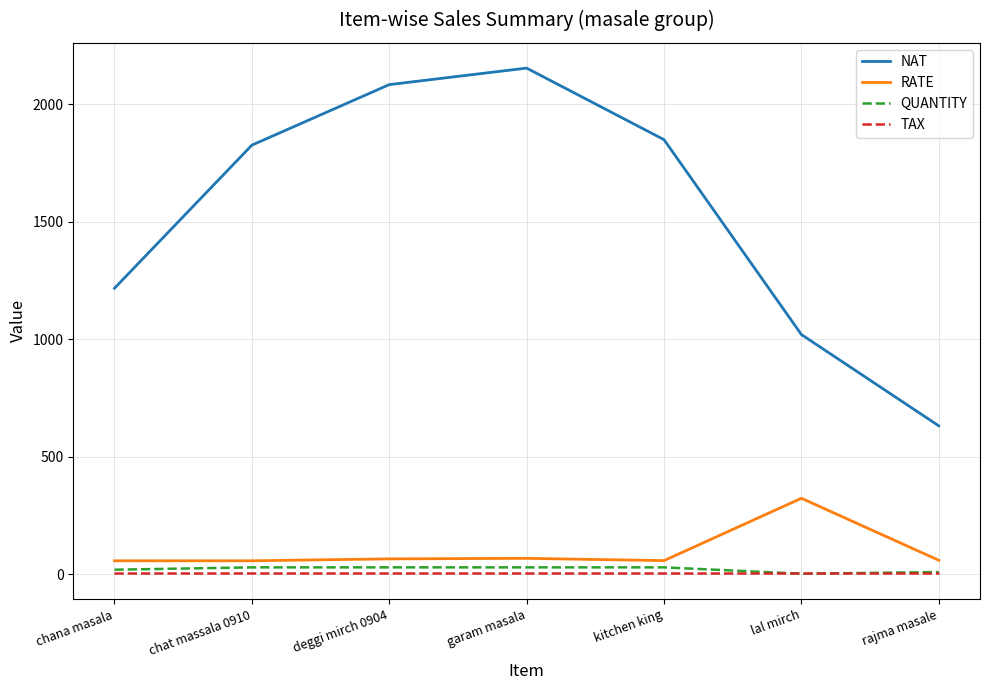

What is the average value of the QUANTITY series?

21.9